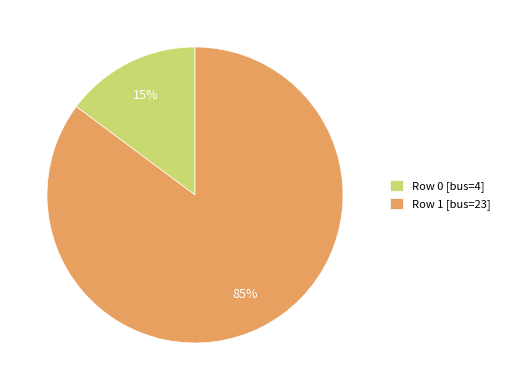

Is it true that Row 1 [bus=23] is 98% of the pie?

False